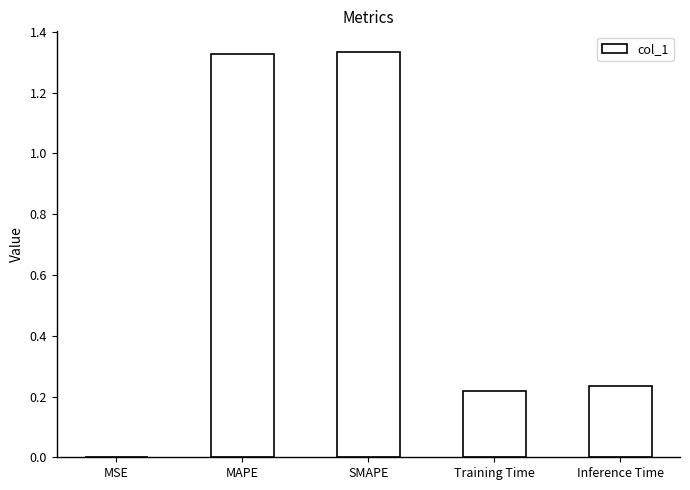

The chart shows a value of 2.1 at SMAPE. True or false?

False